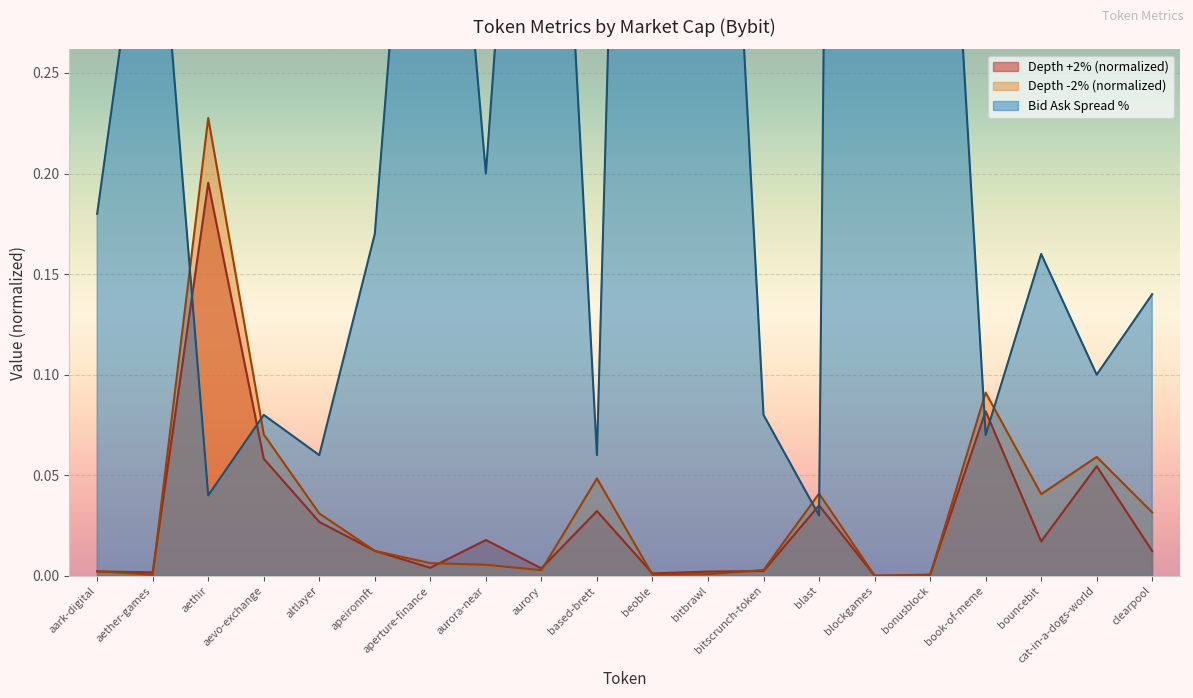

Between aethir and blast, which is larger?

aethir